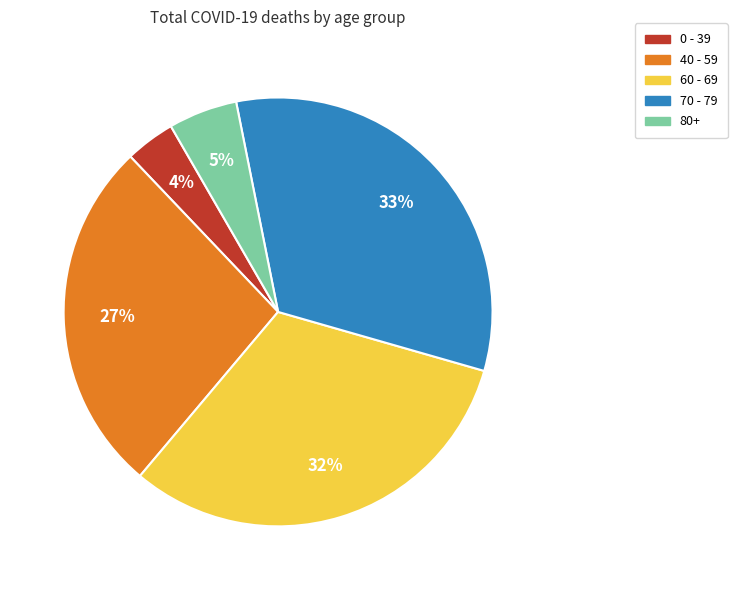

Does any single category account for the majority?

No